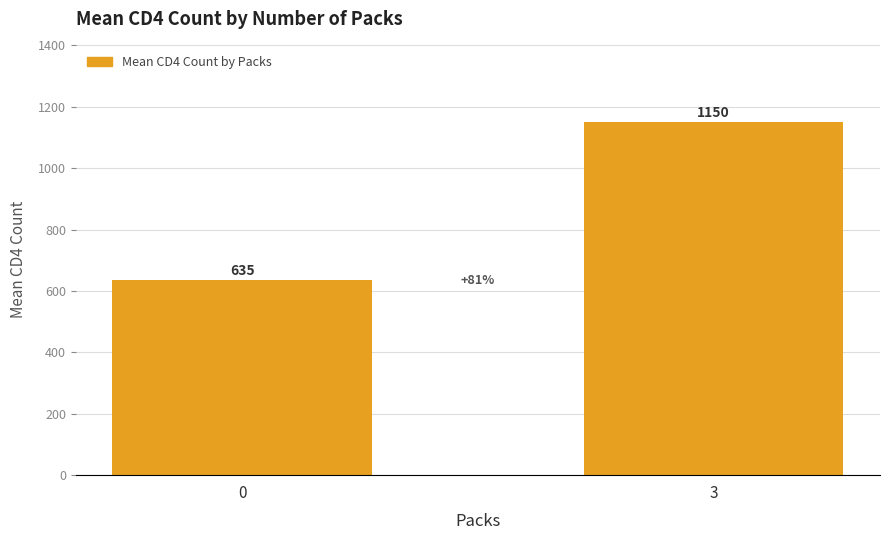

At which category does the chart reach its peak across all series?

3